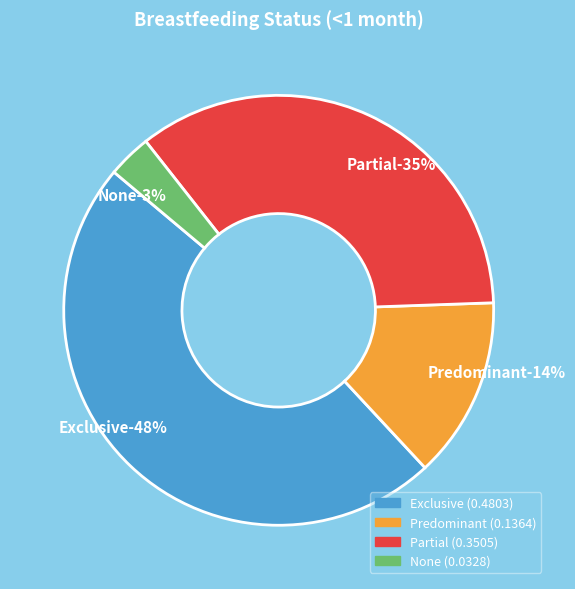

What portion of the pie excludes Partial?

64.9%